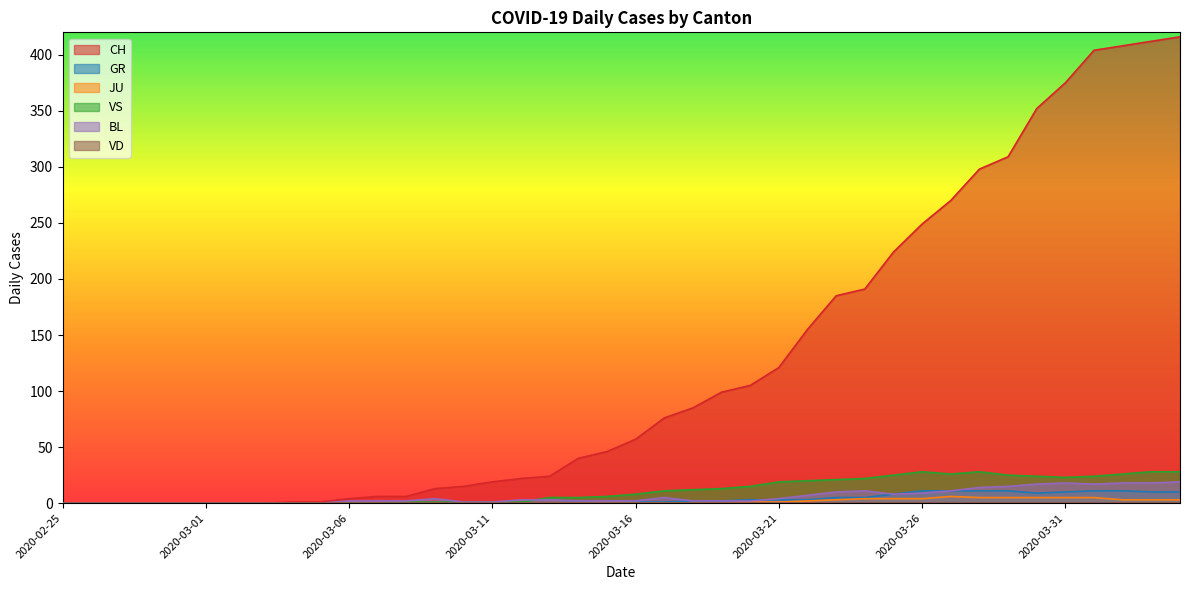

Where is VS nearest to the value 14?

2020-03-19